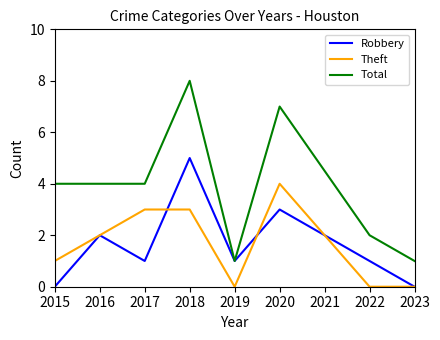

What is the highest value of the Theft series?

4